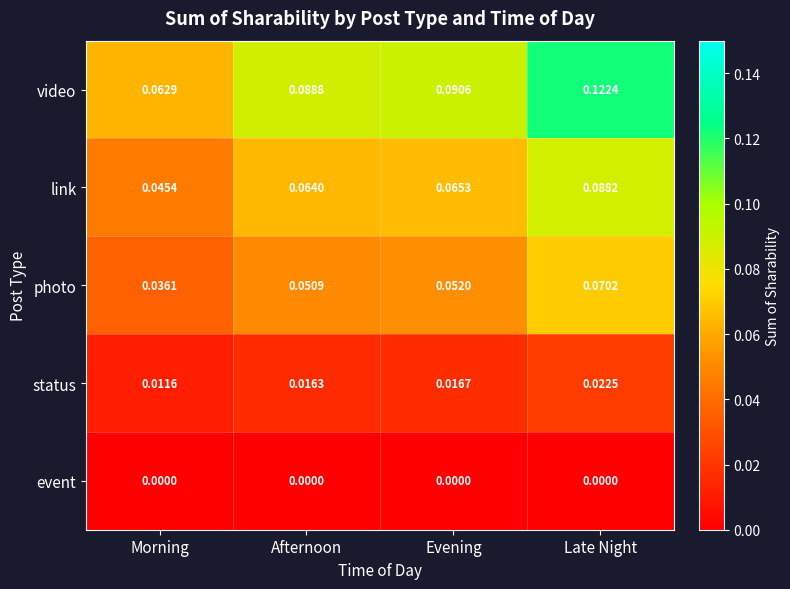

At how many categories does at least one series exceed 0?

4